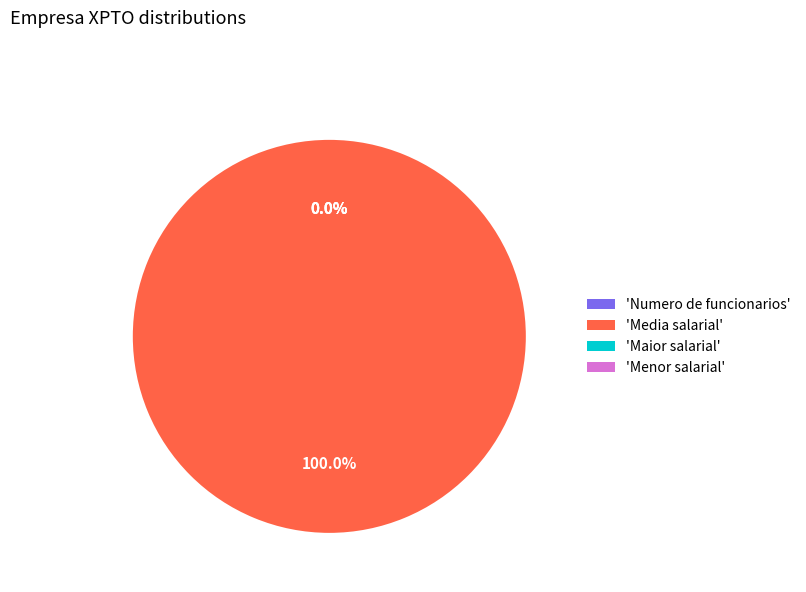

Which slice is the smallest?

Menor salarial